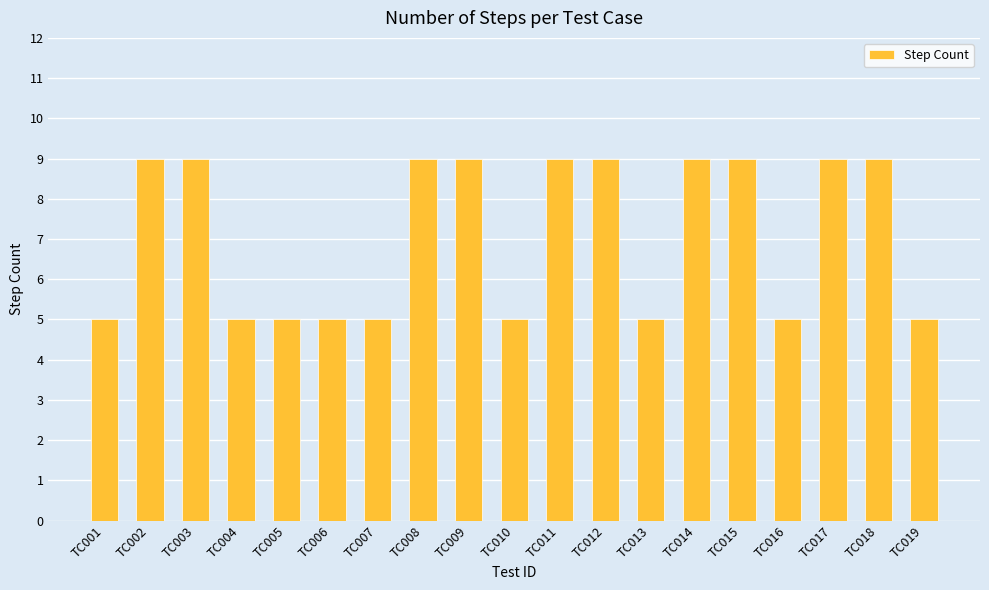

What is the change in value from TC003 to TC006?

-4